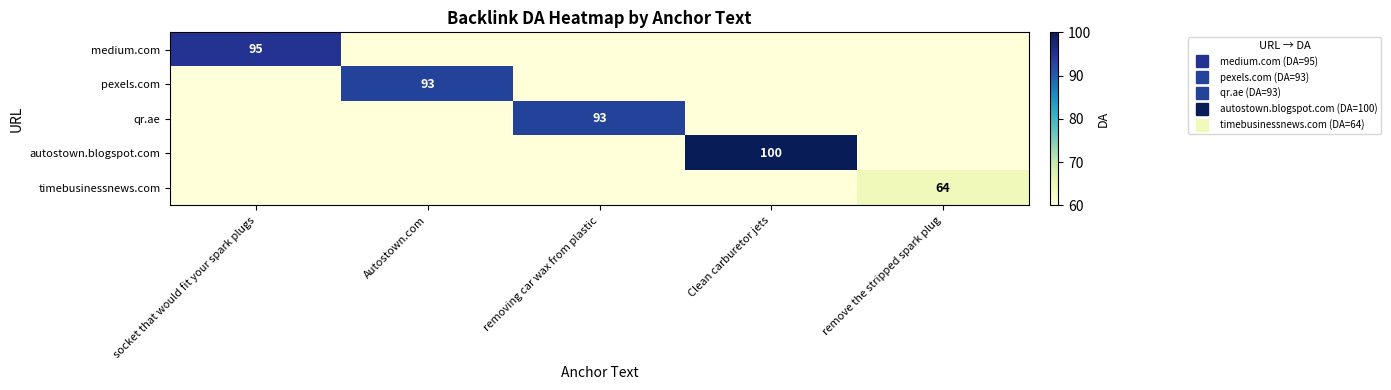

Where is timebusinessnews.com nearest to the value 62?

socket that would fit your spark plugs